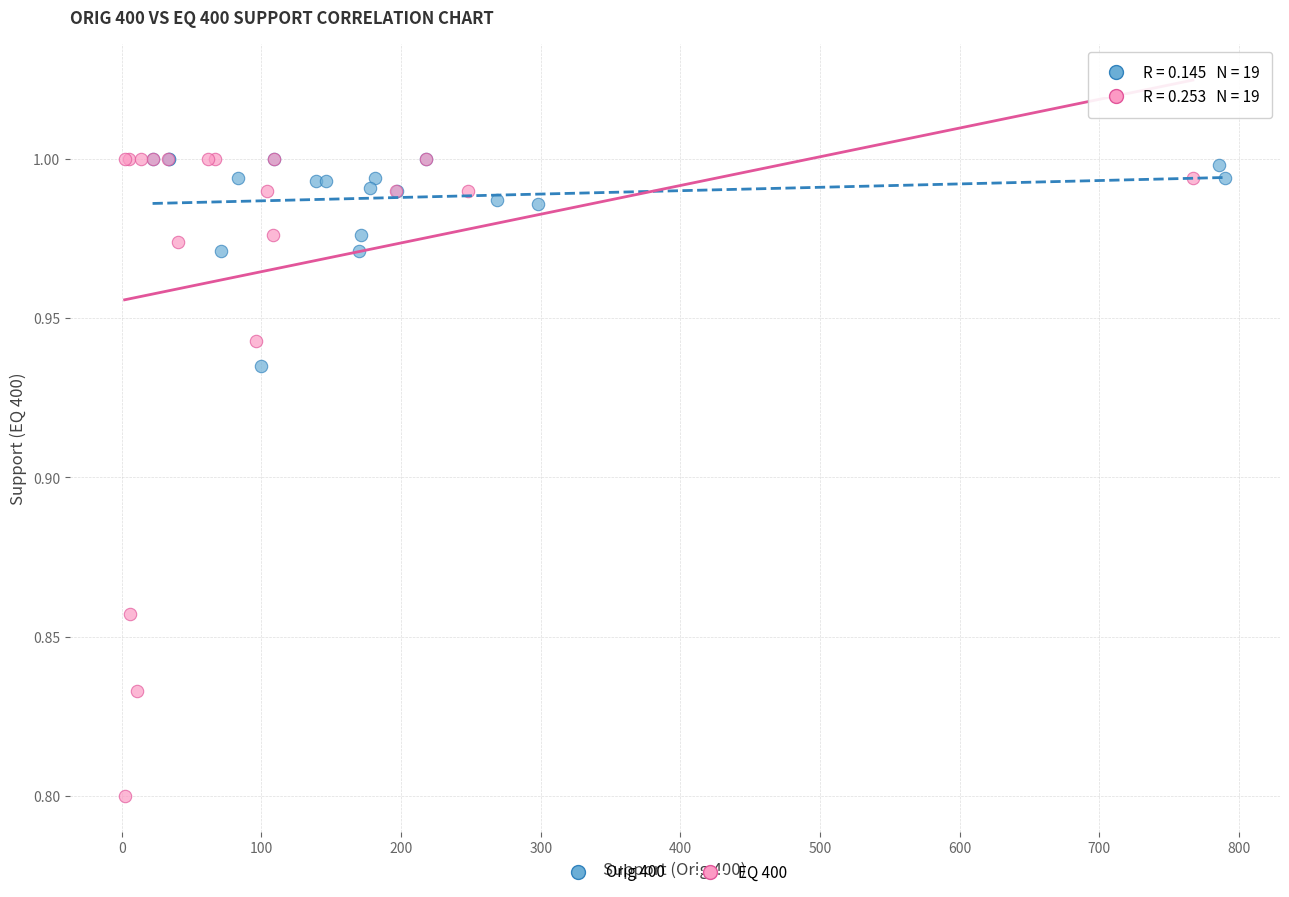

What are all the series names shown in the legend?

Orig 400, EQ 400